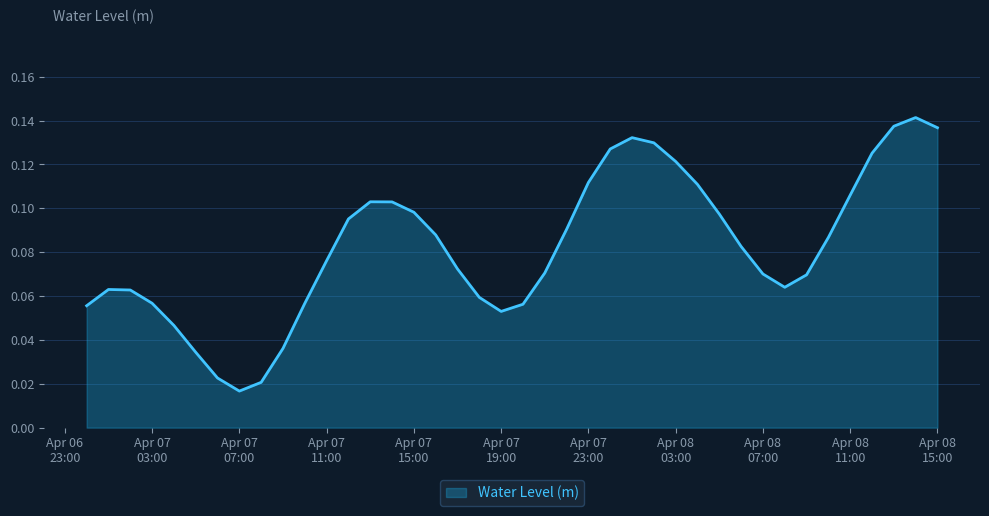

Count the values in the range 0 to 1.

40